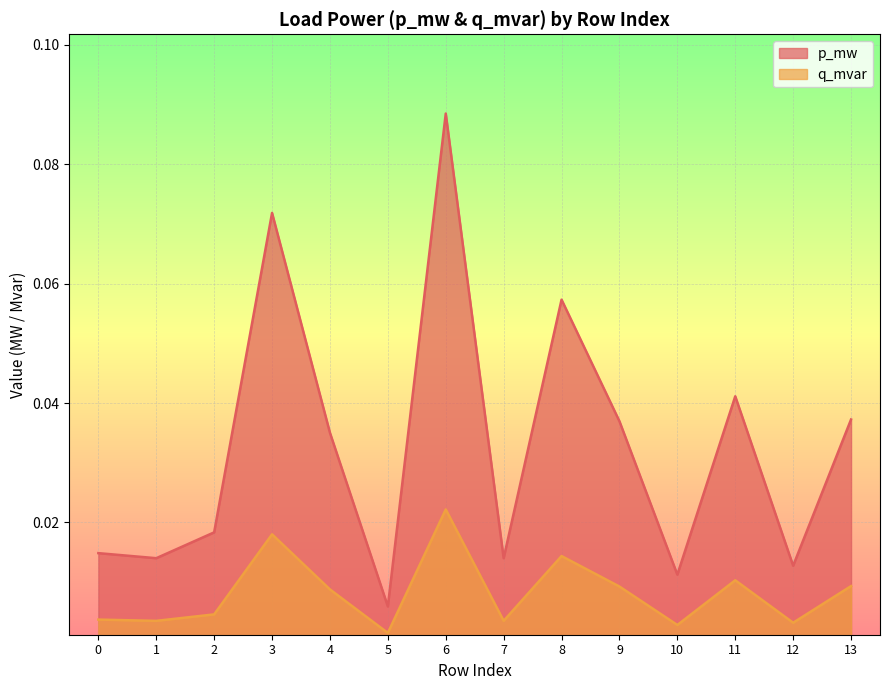

What are all the series names shown in the legend?

p_mw, q_mvar